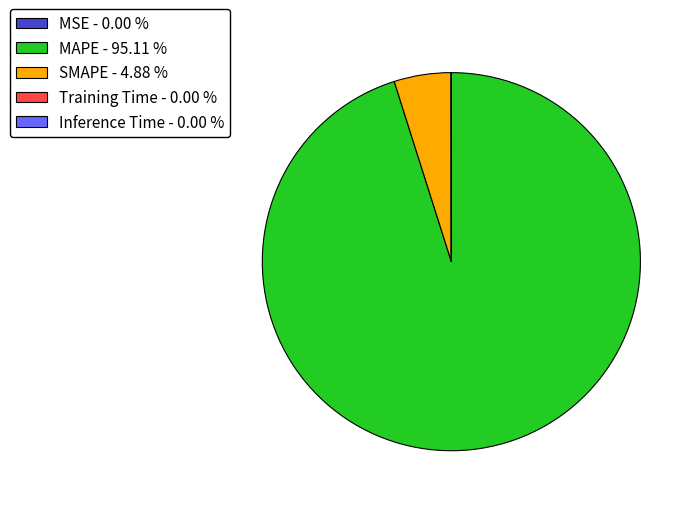

Does MAPE - 95.11 % account for over 50% of the chart?

Yes